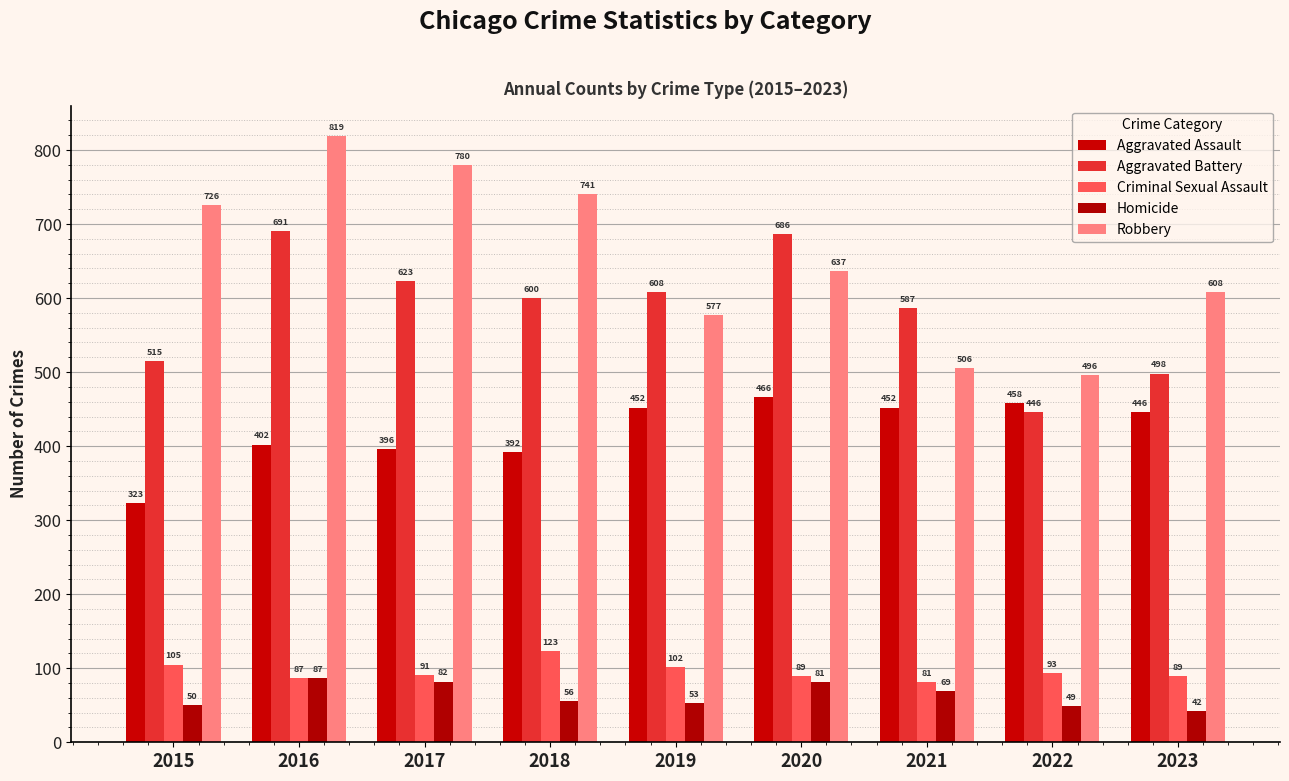

Rank the series by their maximum value, from highest to lowest.

Robbery, Aggravated Battery, Aggravated Assault, Criminal Sexual Assault, Homicide